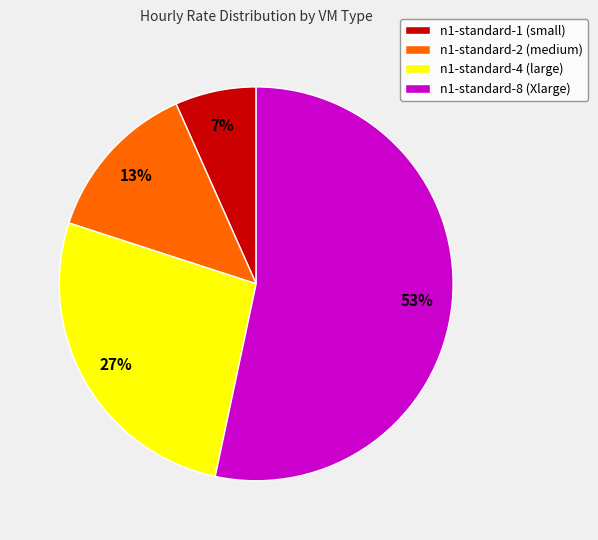

Is there any slice that represents more than half of the pie?

Yes